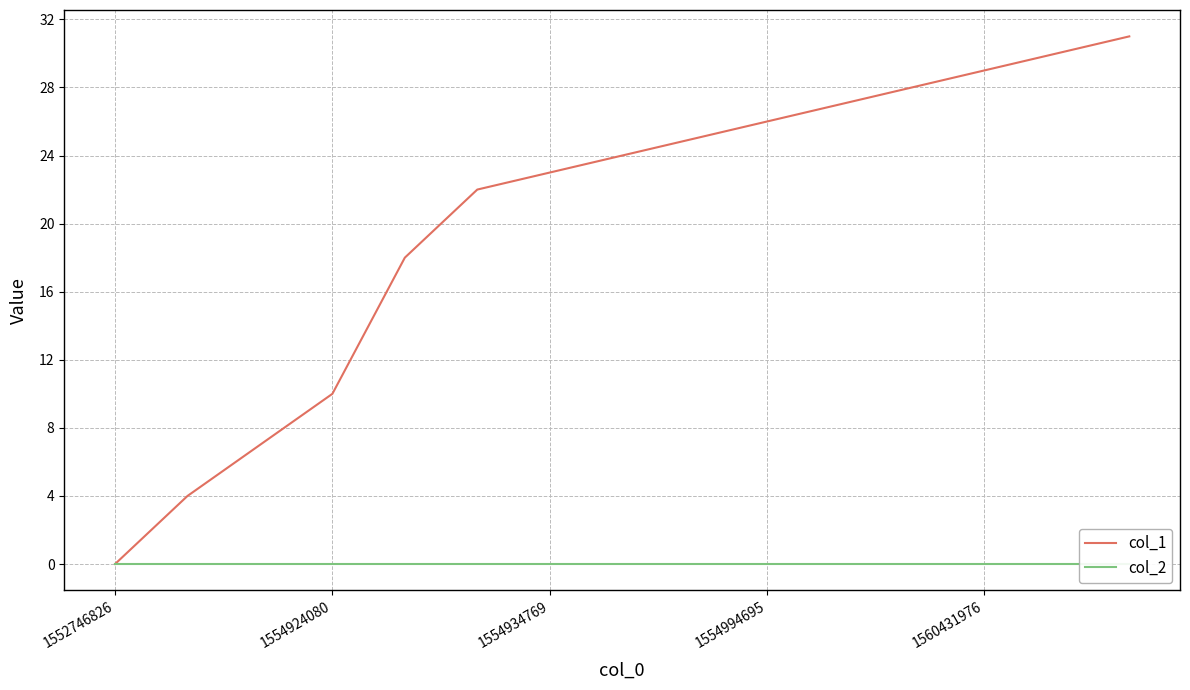

Reading left to right, transcribe all the data shown in this chart.

col_1: 0	4	7	10	18	22	23	24	25	26	27	28	29	30	31
col_2: 0	0	0	0	0	0	0	0	0	0	0	0	0	0	0